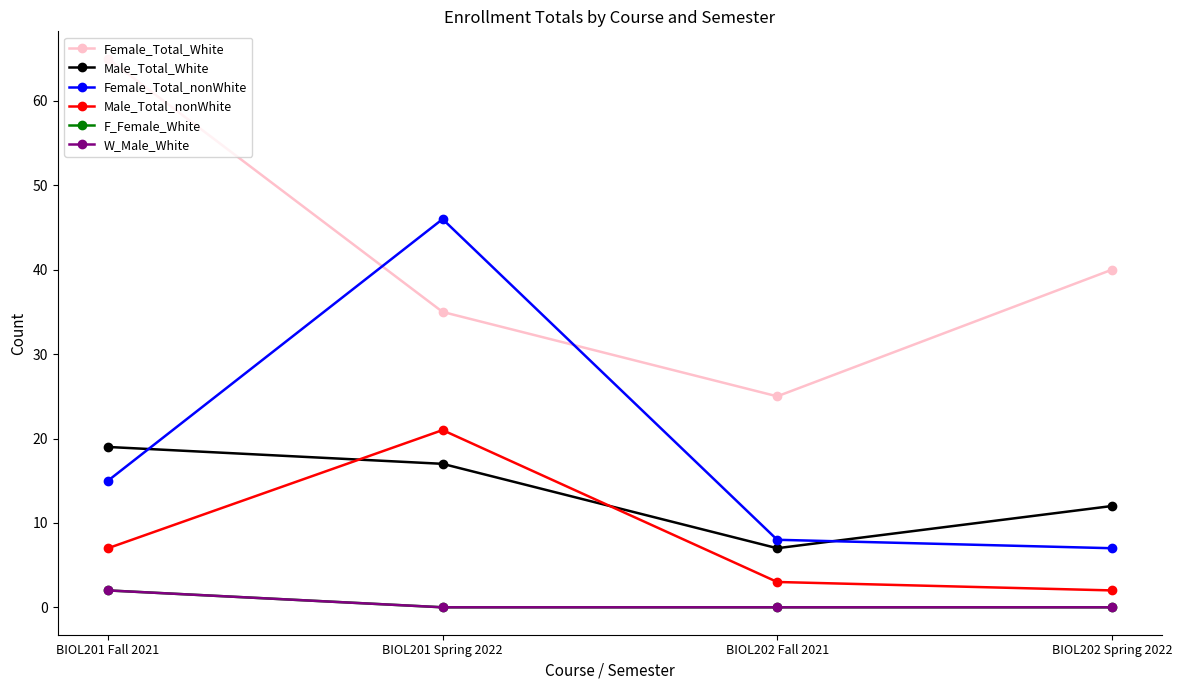

Does the chart have visible grid lines?

No